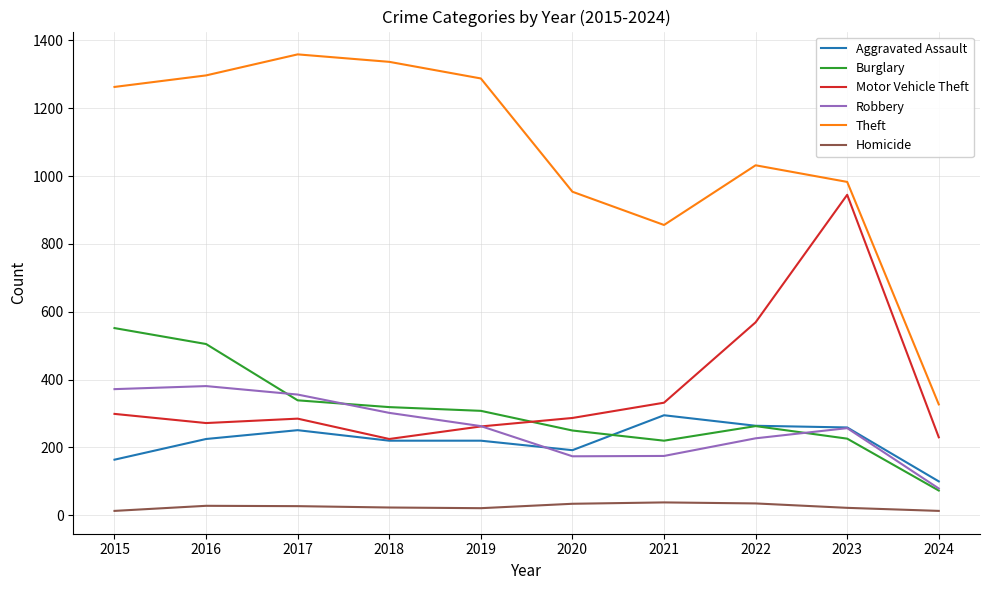

Is it true that Theft equals 1359 at 2017?

True